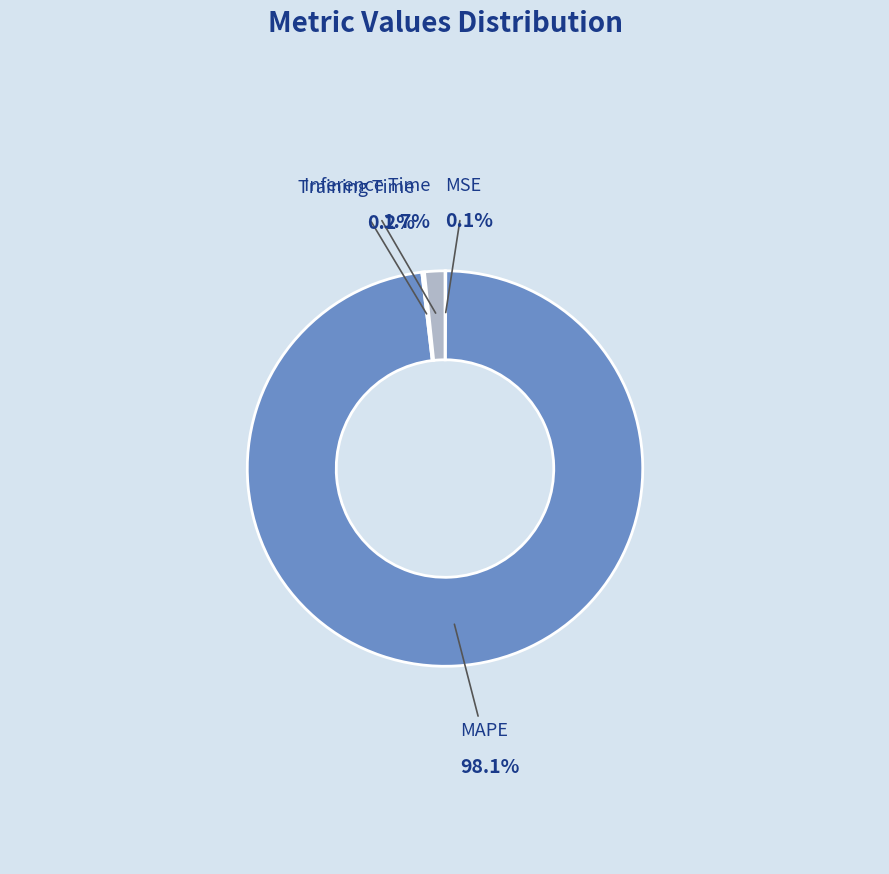

Count the number of slices in the pie.

4